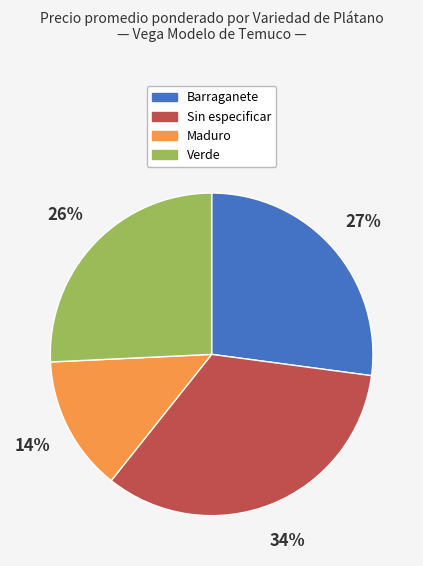

Rank the categories by value from highest to lowest.

Sin especificar, Barraganete, Verde, Maduro